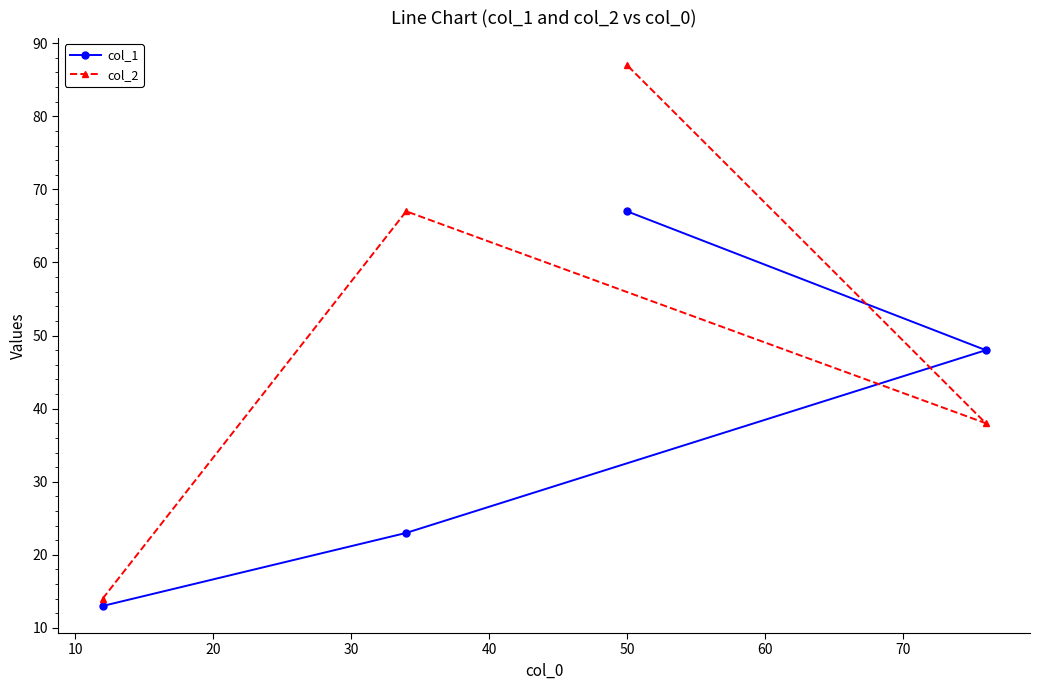

How many values in the col_2 series are below 67?

2